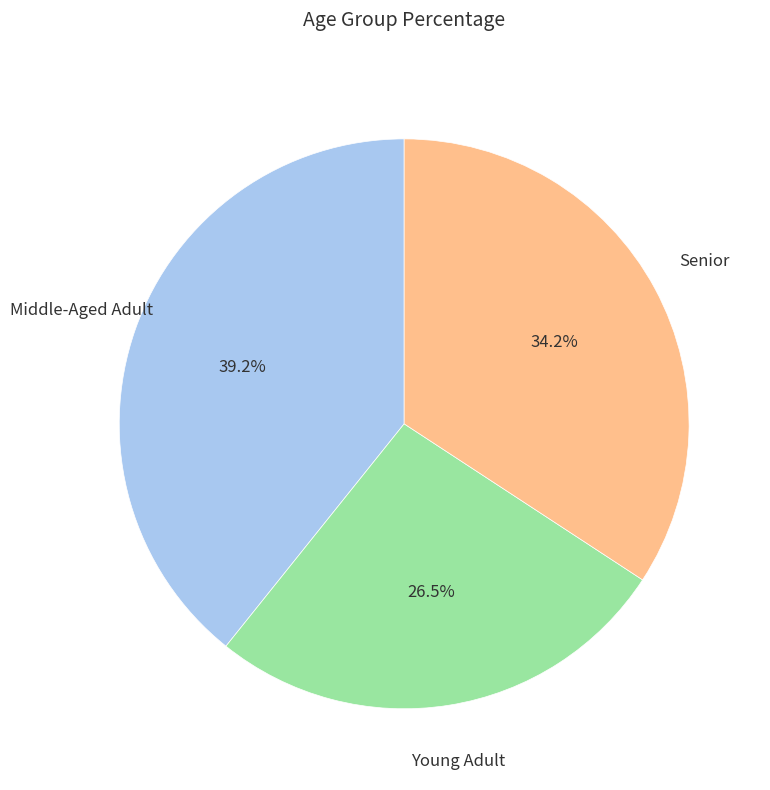

Rank the categories by value from lowest to highest.

Young Adult, Senior, Middle-Aged Adult